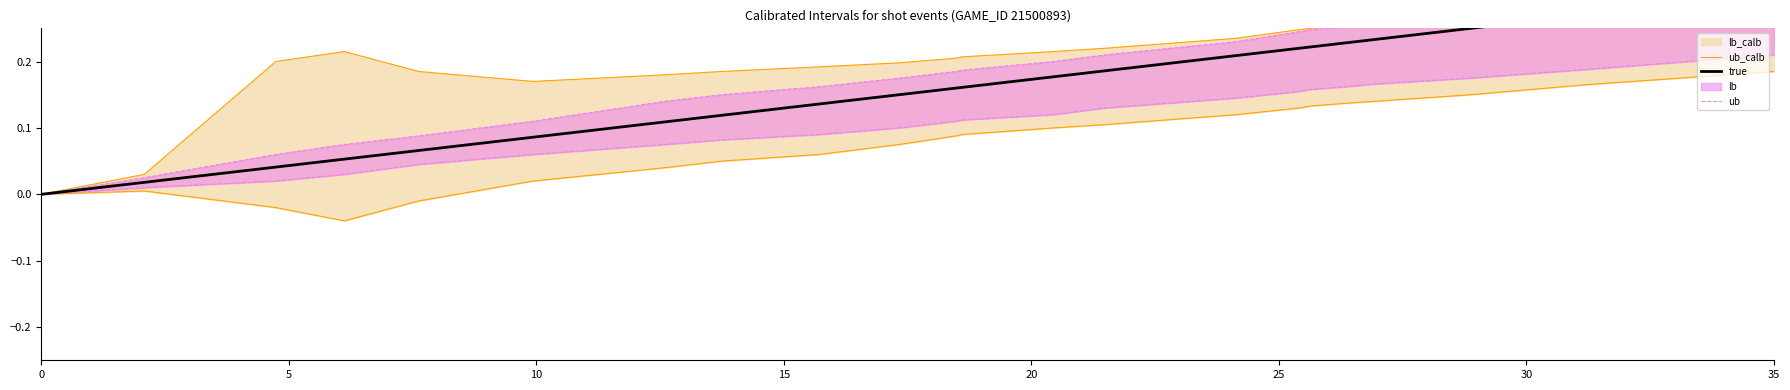

Which series has the largest range (max minus min)?

ub_calb